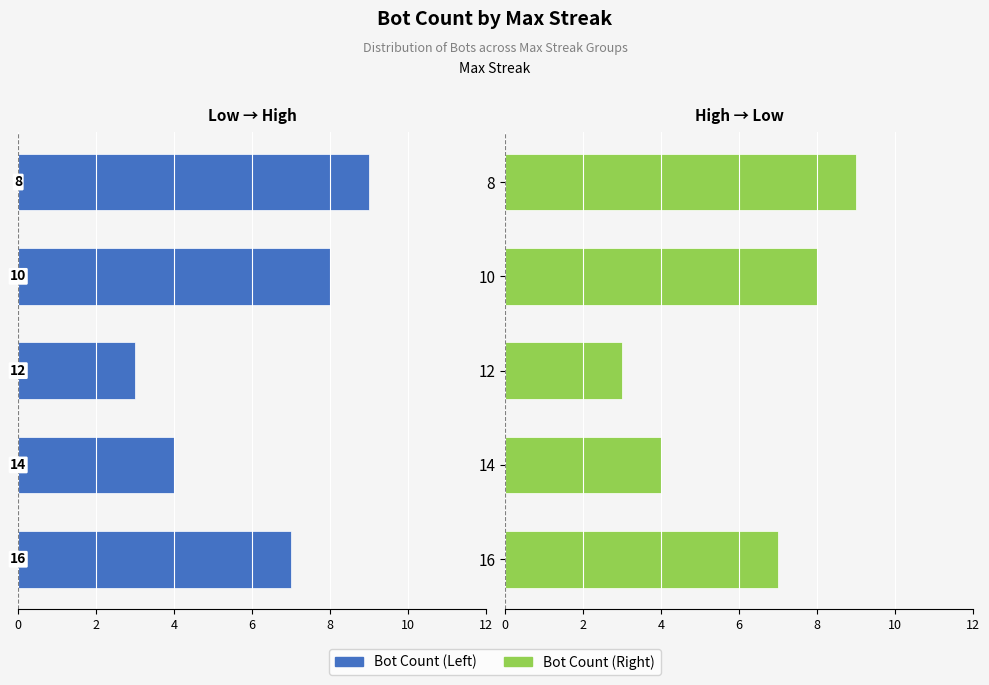

Which category has the highest value in the Bot Count (Right) series?

8